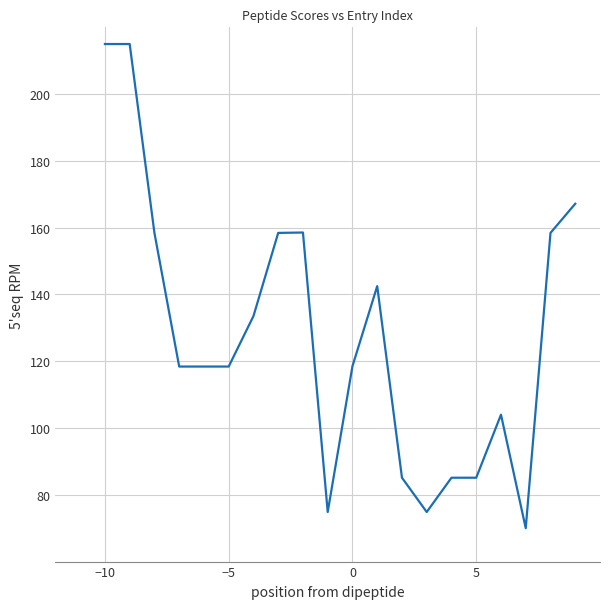

How many values are below 118?

7